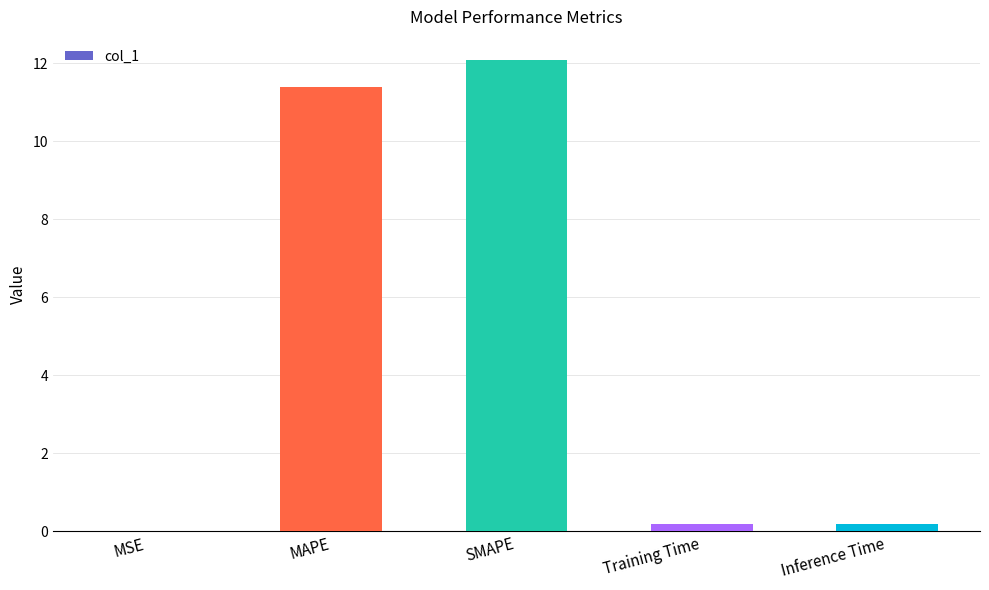

At which category does the chart reach its peak across all series?

SMAPE